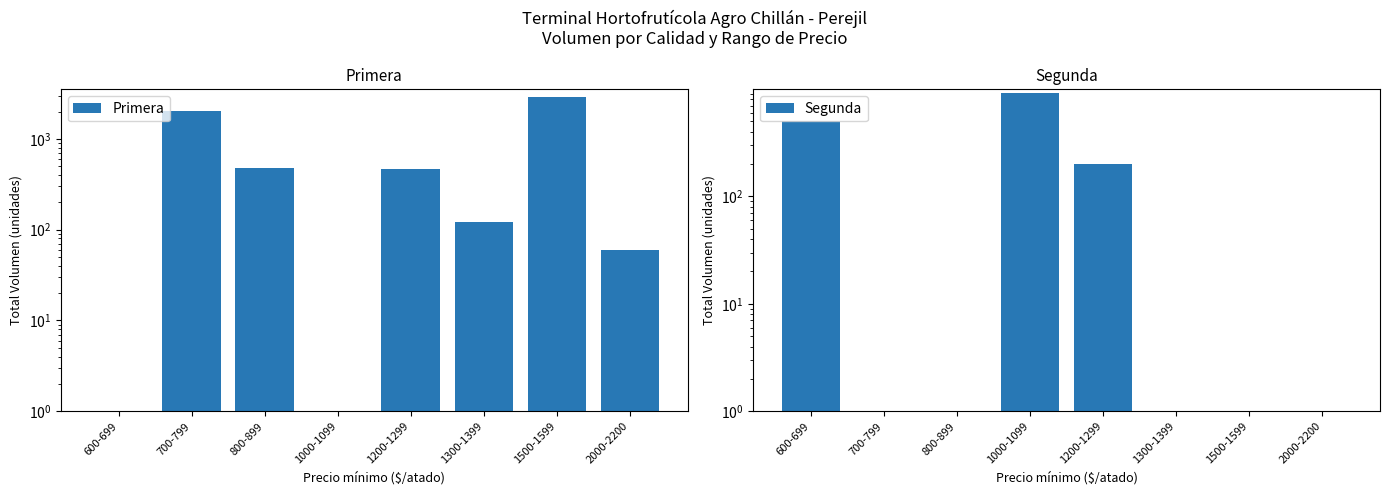

Reading left to right, list all the values displayed in this chart.

Primera: 600-699=0	700-799=2040	800-899=480	1000-1099=0	1200-1299=470	1300-1399=120	1500-1599=2900	2000-2200=60
Segunda: 600-699=500	700-799=0	800-899=0	1000-1099=920	1200-1299=200	1300-1399=0	1500-1599=0	2000-2200=0